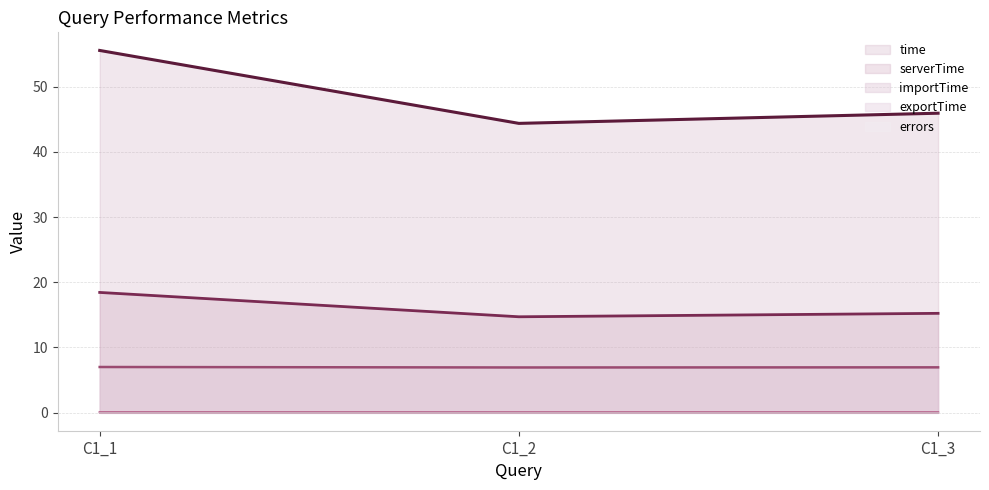

What is the total value across all series at C1_2?

66.1